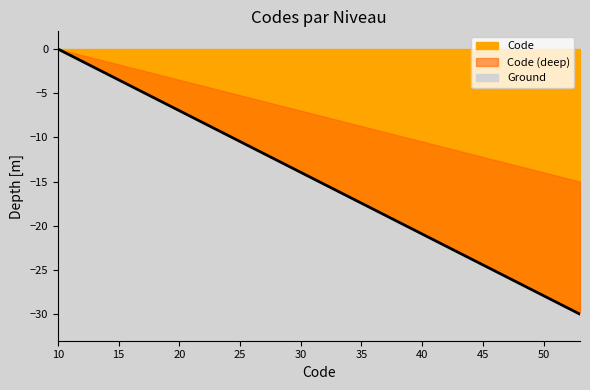

What is the average value?

-16.7